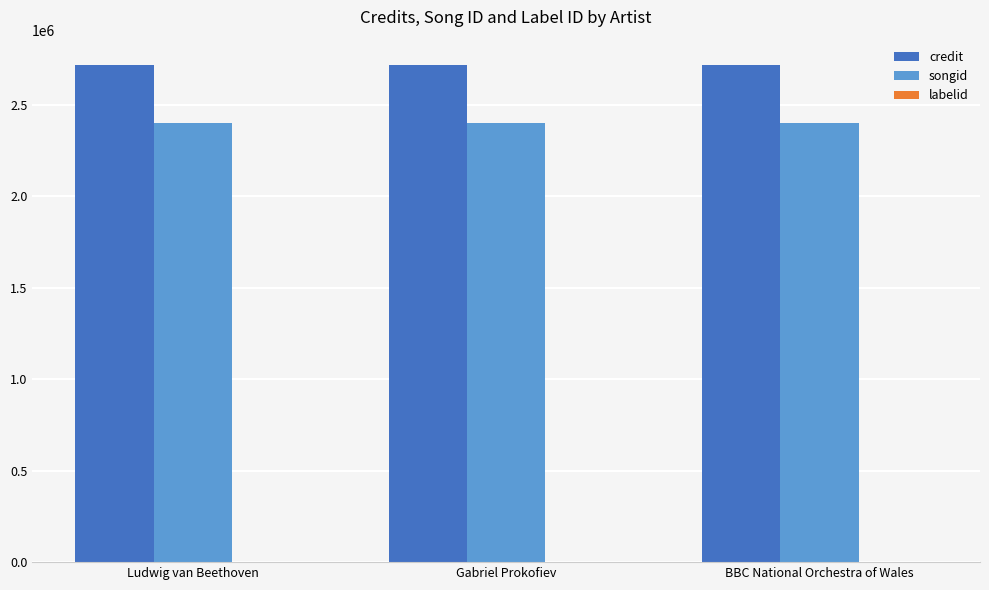

Read the songid value at Gabriel Prokofiev.

2396691